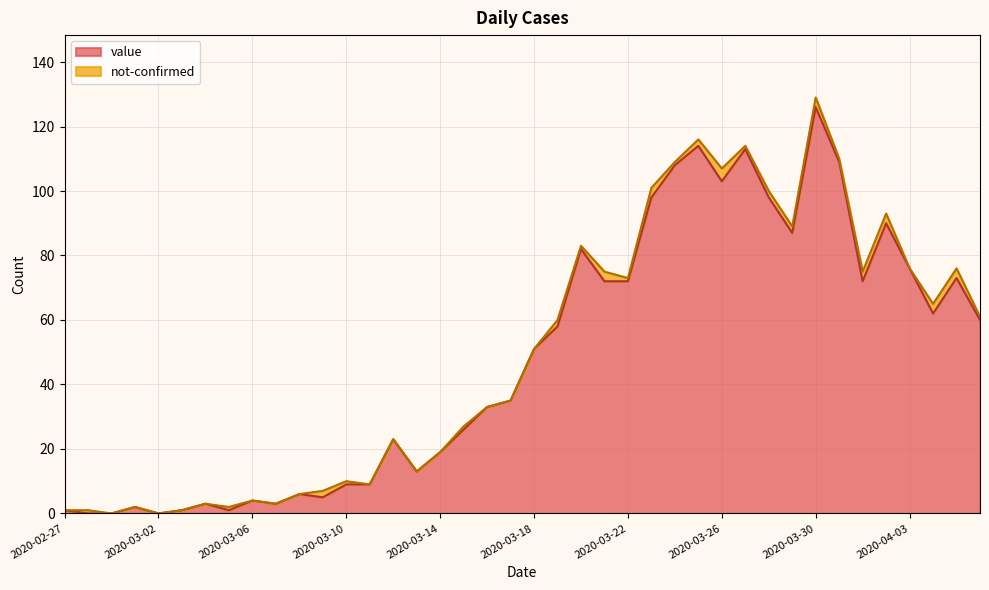

Rank the categories by value from lowest to highest.

2020-02-28, 2020-02-29, 2020-03-02, 2020-02-27, 2020-03-03, 2020-03-05, 2020-03-01, 2020-03-04, 2020-03-07, 2020-03-06, 2020-03-09, 2020-03-08, 2020-03-10, 2020-03-11, 2020-03-13, 2020-03-14, 2020-03-12, 2020-03-15, 2020-03-16, 2020-03-17, 2020-03-18, 2020-03-19, 2020-04-06, 2020-04-04, 2020-03-21, 2020-03-22, 2020-04-01, 2020-04-05, 2020-04-03, 2020-03-20, 2020-03-29, 2020-04-02, 2020-03-23, 2020-03-28, 2020-03-26, 2020-03-24, 2020-03-31, 2020-03-27, 2020-03-25, 2020-03-30